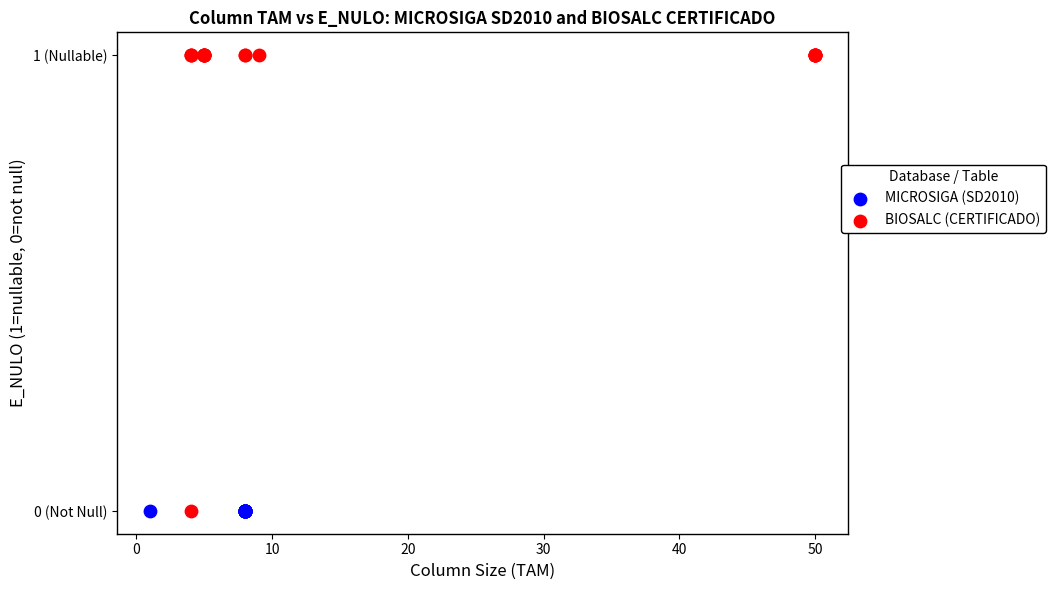

What are all the series names shown in the legend?

MICROSIGA (SD2010), BIOSALC (CERTIFICADO)